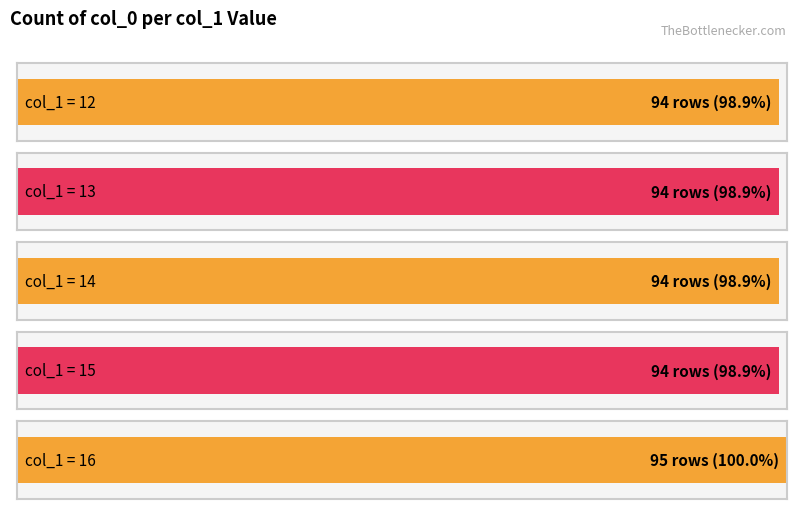

Between 12 and 12, which series saw the biggest shift?

col_1=12